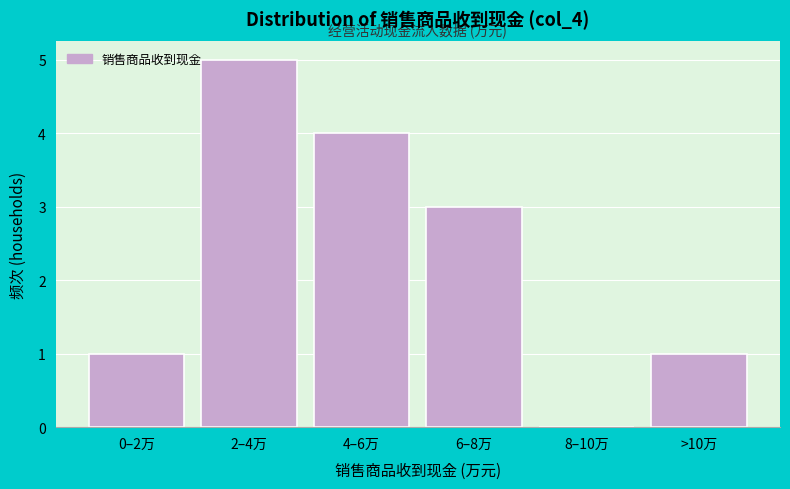

Reading right to left, extract all data points from this chart.

>10万=1	8–10万=0	6–8万=3	4–6万=4	2–4万=5	0–2万=1